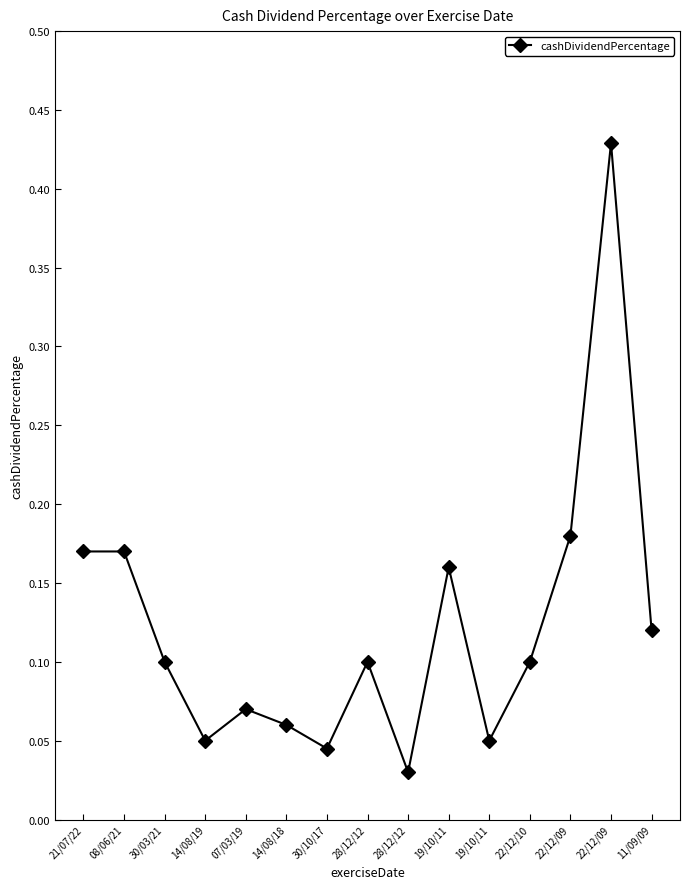

Reading left to right, list all the values displayed in this chart.

21/07/22=0.2	08/06/21=0.2	30/03/21=0.1	14/08/19=0.1	07/03/19=0.1	14/08/18=0.1	30/10/17=0.0	28/12/12=0.1	28/12/12=0.0	19/10/11=0.2	19/10/11=0.1	22/12/10=0.1	22/12/09=0.2	22/12/09=0.4	11/09/09=0.1